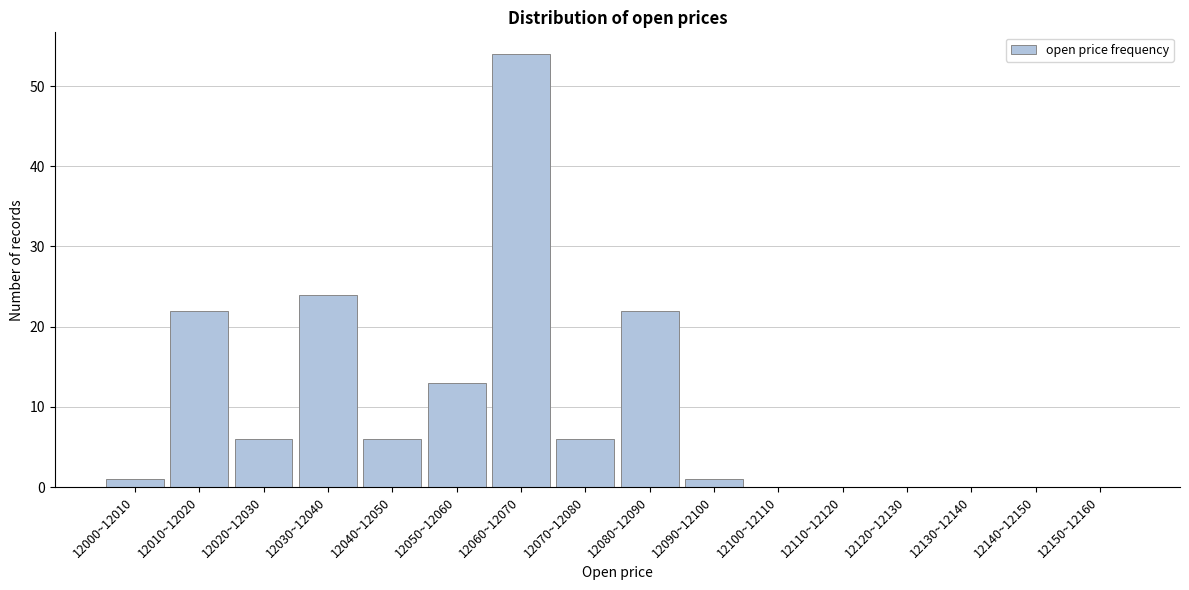

Reading left to right, what are all the values shown in this chart?

12000~12010=1	12010~12020=22	12020~12030=6	12030~12040=24	12040~12050=6	12050~12060=13	12060~12070=54	12070~12080=6	12080~12090=22	12090~12100=1	12100~12110=0	12110~12120=0	12120~12130=0	12130~12140=0	12140~12150=0	12150~12160=0